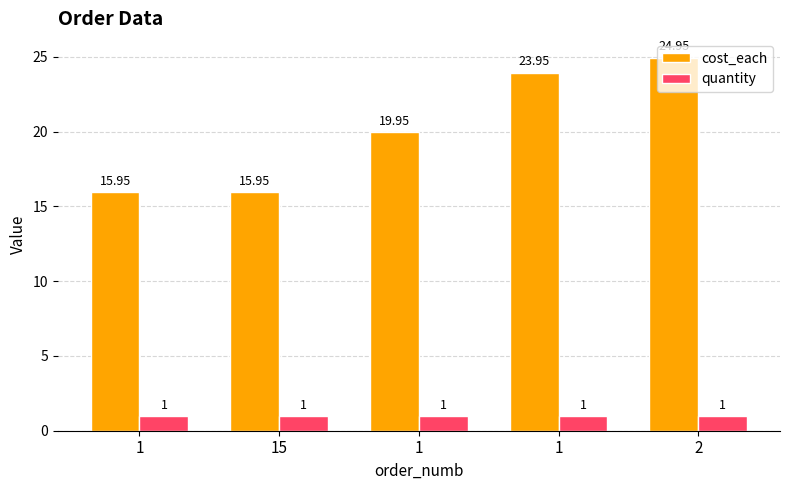

What is the sum of the cost_each values at 2 and 1?

40.9